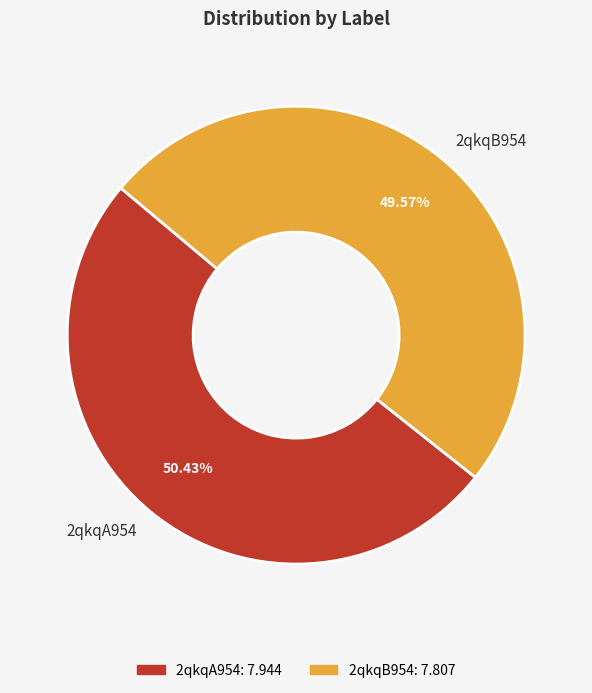

Is it true that 2qkqB954 is 50% of the pie?

True